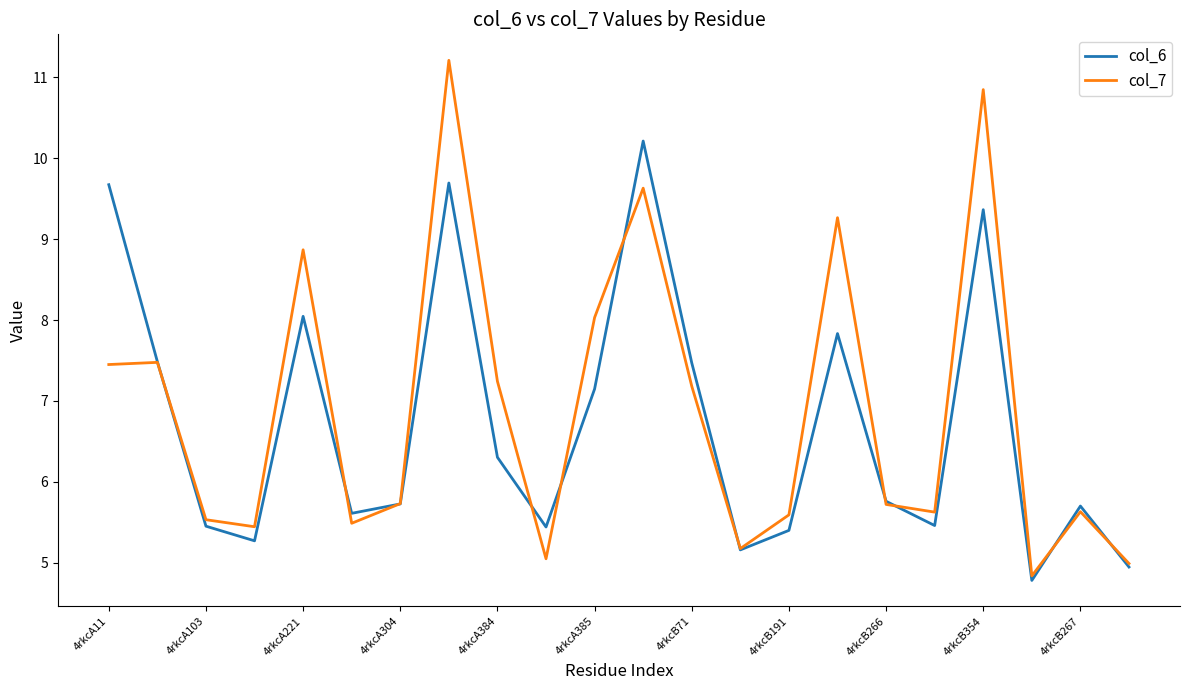

List the series in order of their peak value, highest first.

col_7, col_6